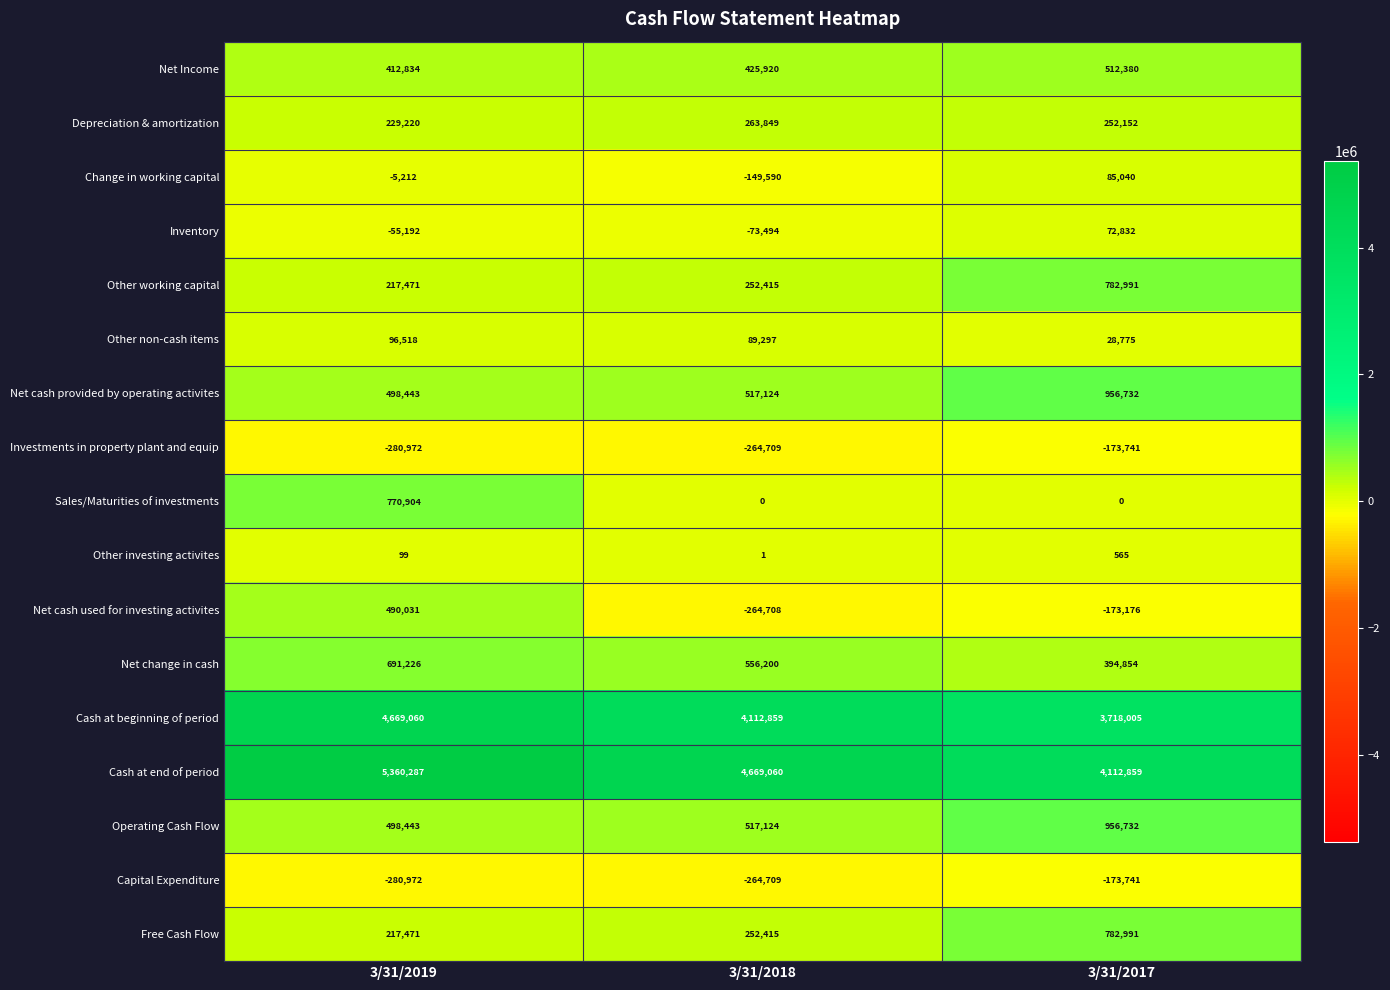

The value of Depreciation & amortization at 3/31/2018 is 439130. True or false?

False